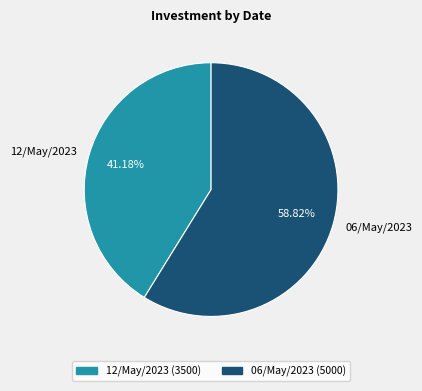

Approximately how many times larger is the value at 12/May/2023 compared to 06/May/2023?

0.7